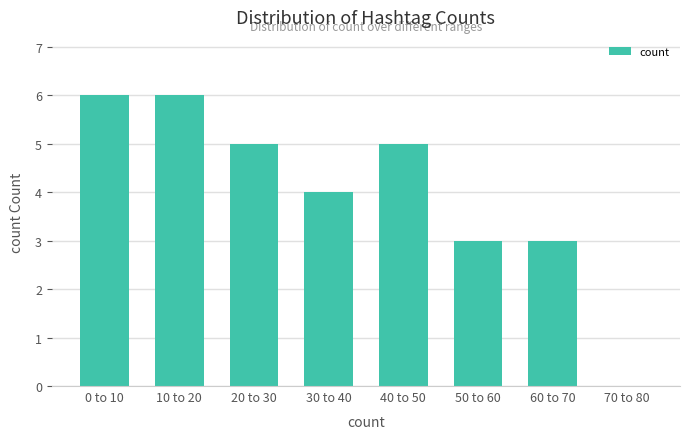

Reading left to right, list all the values displayed in this chart.

0 to 10=6	10 to 20=6	20 to 30=5	30 to 40=4	40 to 50=5	50 to 60=3	60 to 70=3	70 to 80=0